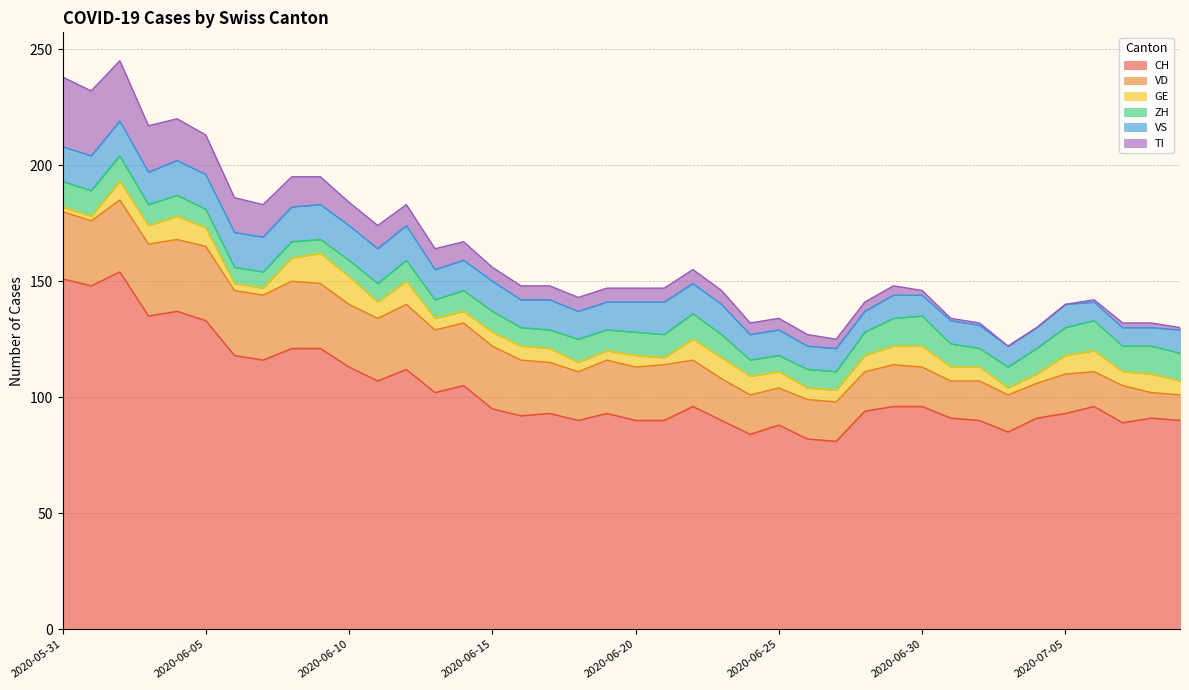

In ZH, how many points are higher than both neighbors (excluding endpoints)?

5